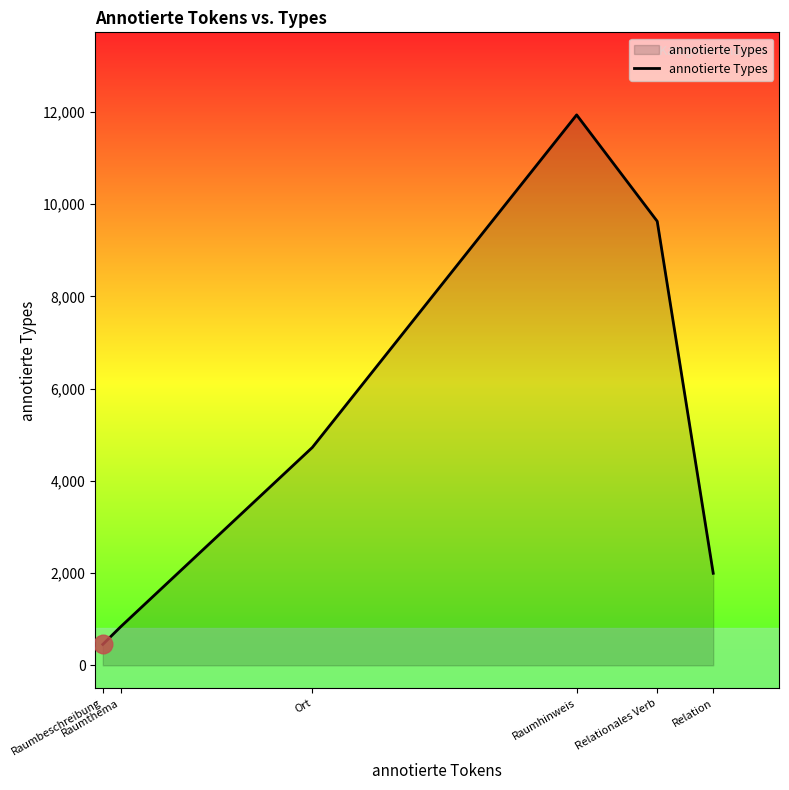

What is the change in value from Raumbeschreibung to Raumthema?

+381